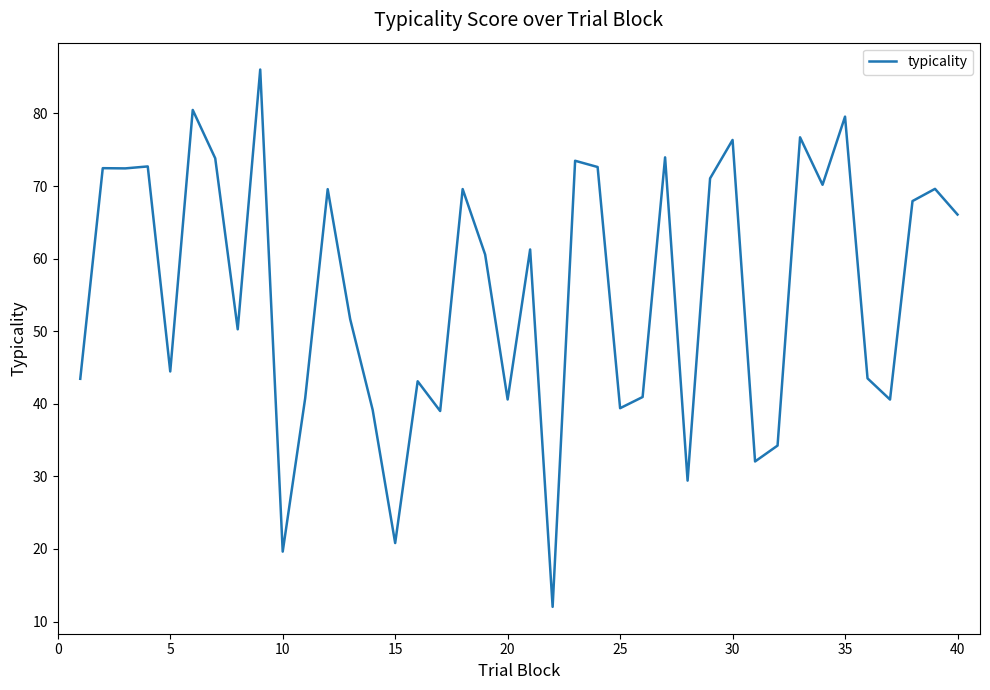

What is the difference between the maximum and minimum values?

74.0